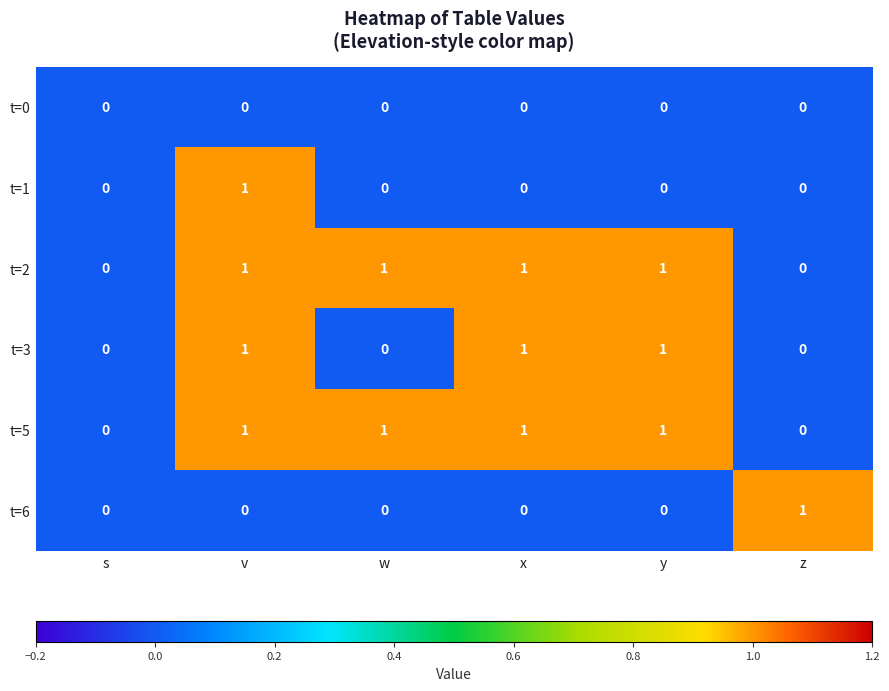

True or false: t=6 has a value of -1 at s.

False